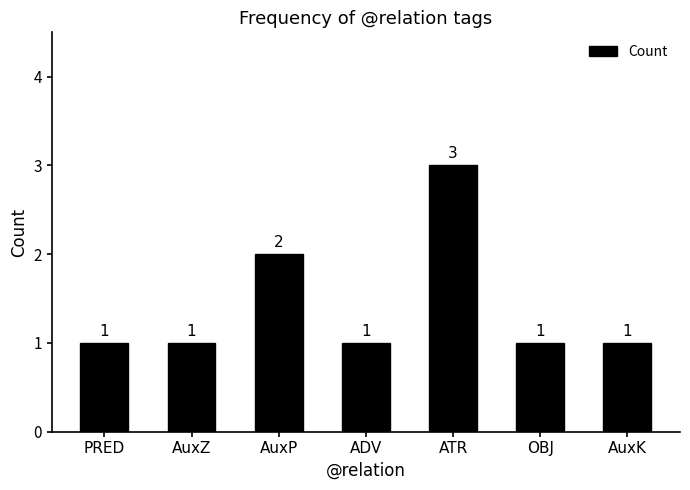

What is the sum of the values at OBJ and ADV?

2